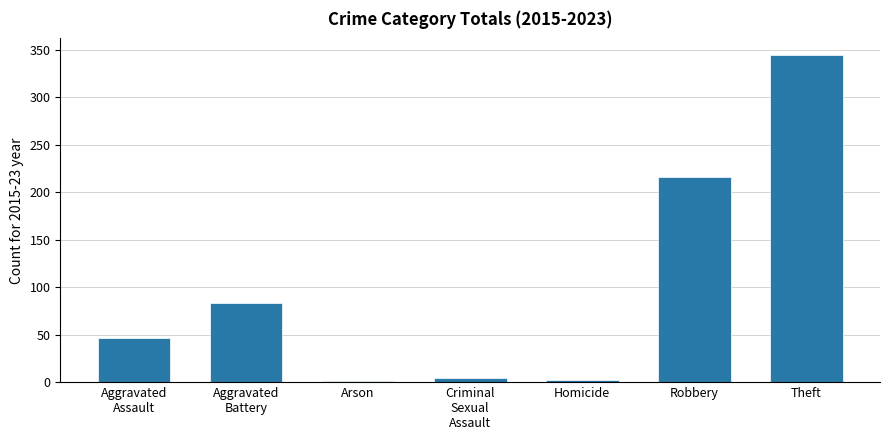

The chart shows a value of 287 at Robbery. True or false?

False